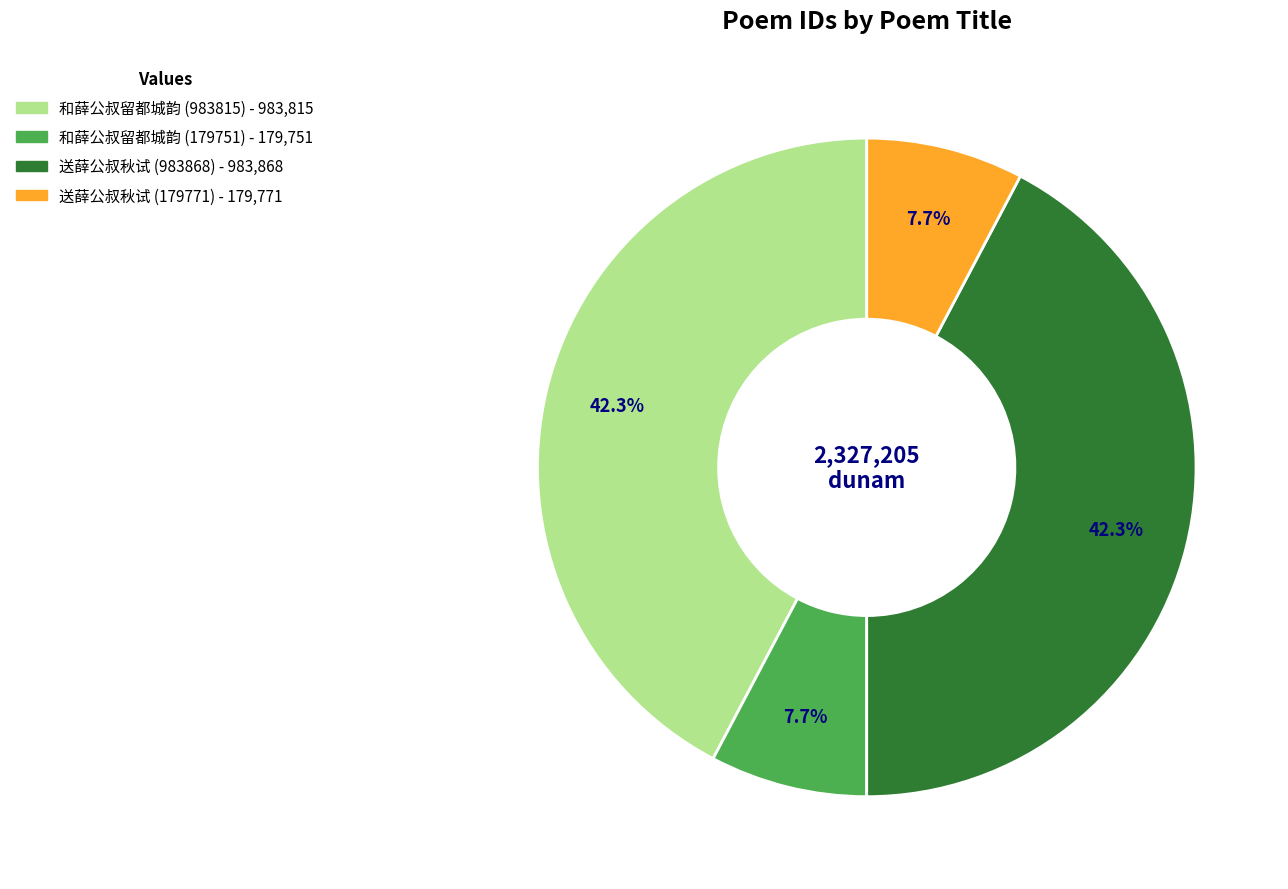

To the nearest percent, what is the combined percentage of 和薛公叔留都城韵 (983815) and 送薛公叔秋试 (983868)?

85%